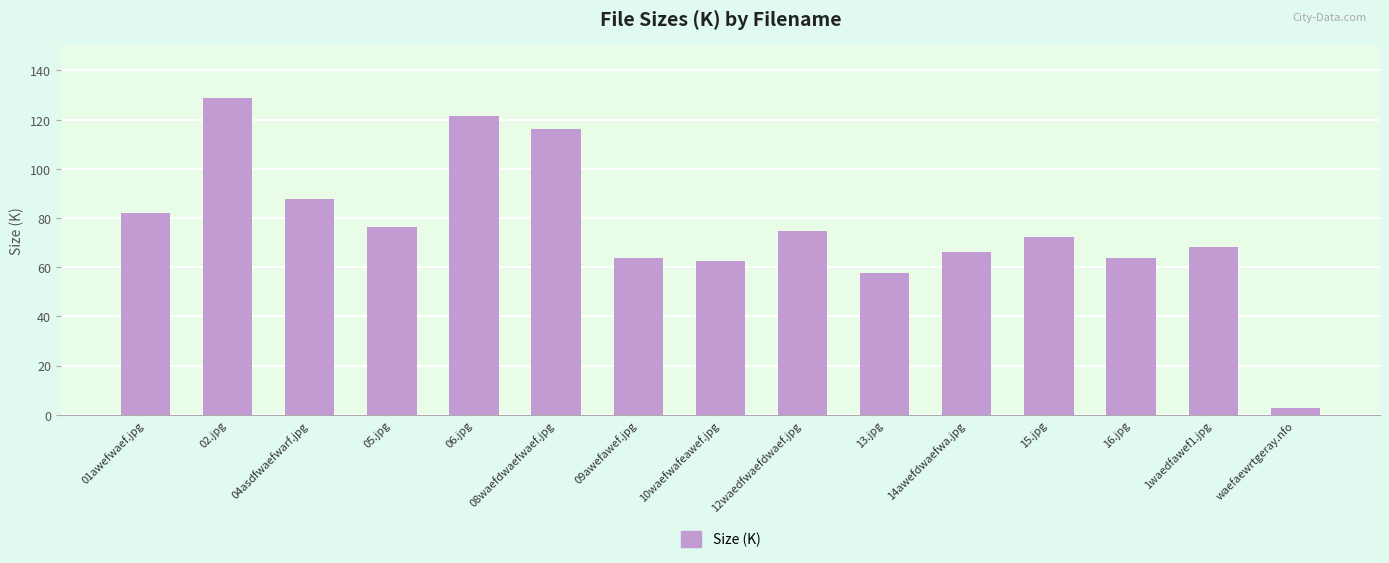

Is it true that the value at 15.jpg is 16.6?

False